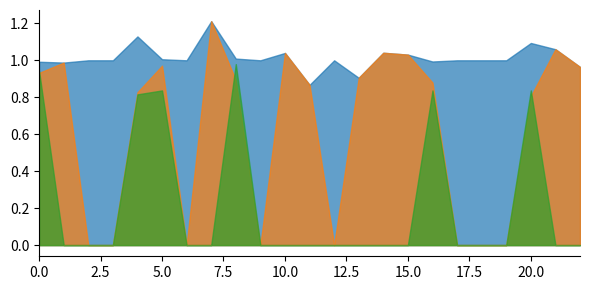

The value of Zmax at 3.0 is 0.5. True or false?

False